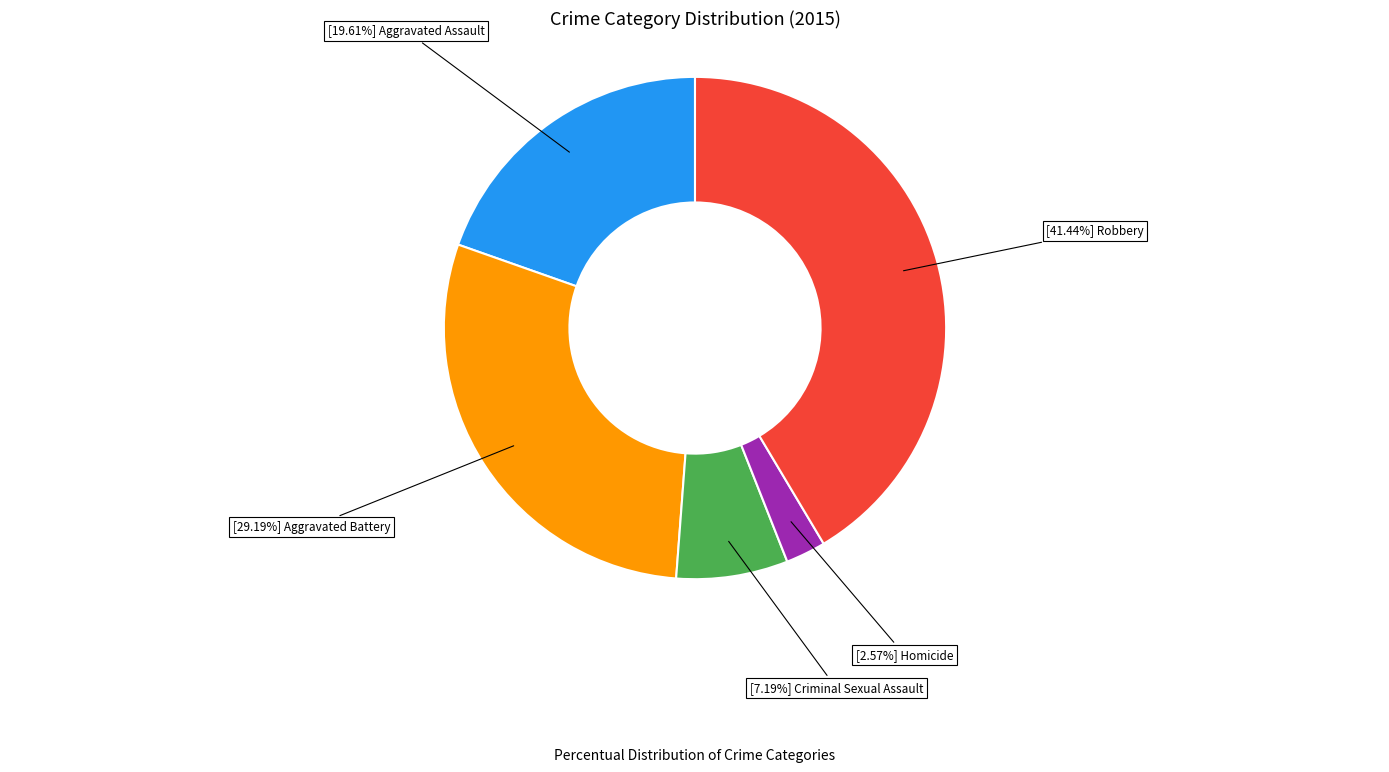

Is there a majority slice in this chart?

No